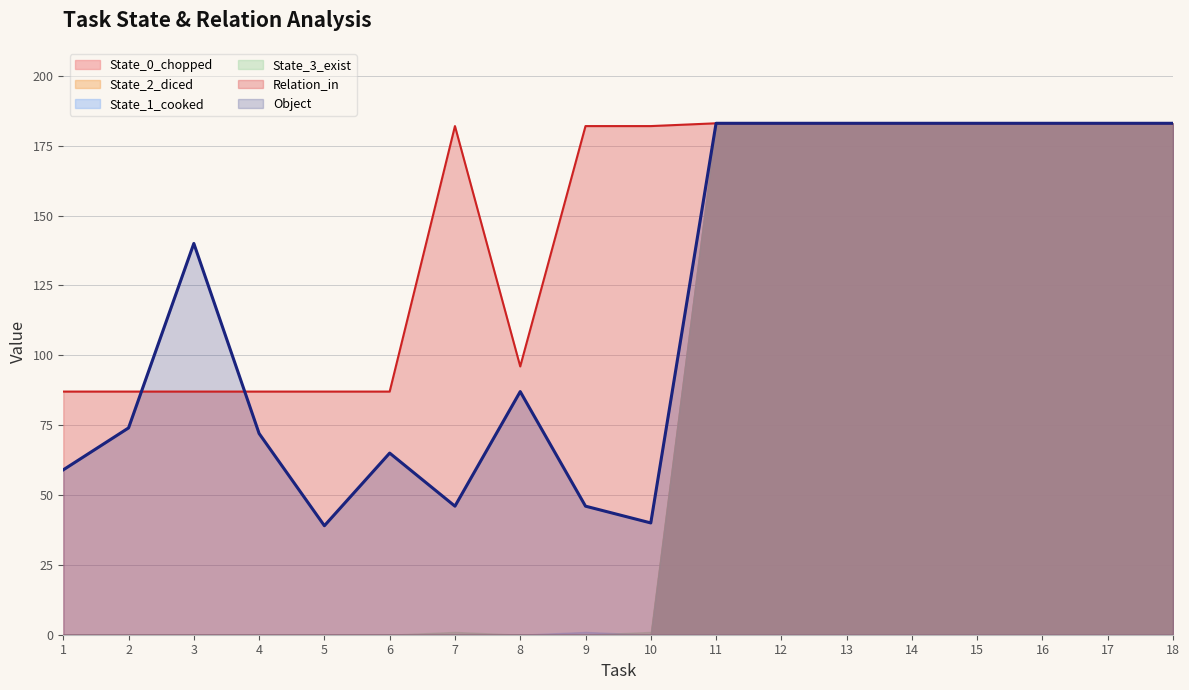

Reading left to right, what are all the values shown in this chart?

Object: 59	74	140	72	39	65	46	87	46	40	183	183	183	183	183	183	183	183
Relation_in: 87	87	87	87	87	87	182	96	182	182	183	183	183	183	183	183	183	183
State_1_cooked: 0	0	0	0	0	0	0	0	1	0	183	183	183	183	183	183	183	183
State_3_exist: 0	0	0	0	0	0	1	0	0	1	183	183	183	183	183	183	183	183
State_0_chopped: 0	0	0	0	0	0	0	0	0	0	183	183	183	183	183	183	183	183
State_2_diced: 0	0	0	0	0	0	0	0	0	0	183	183	183	183	183	183	183	183